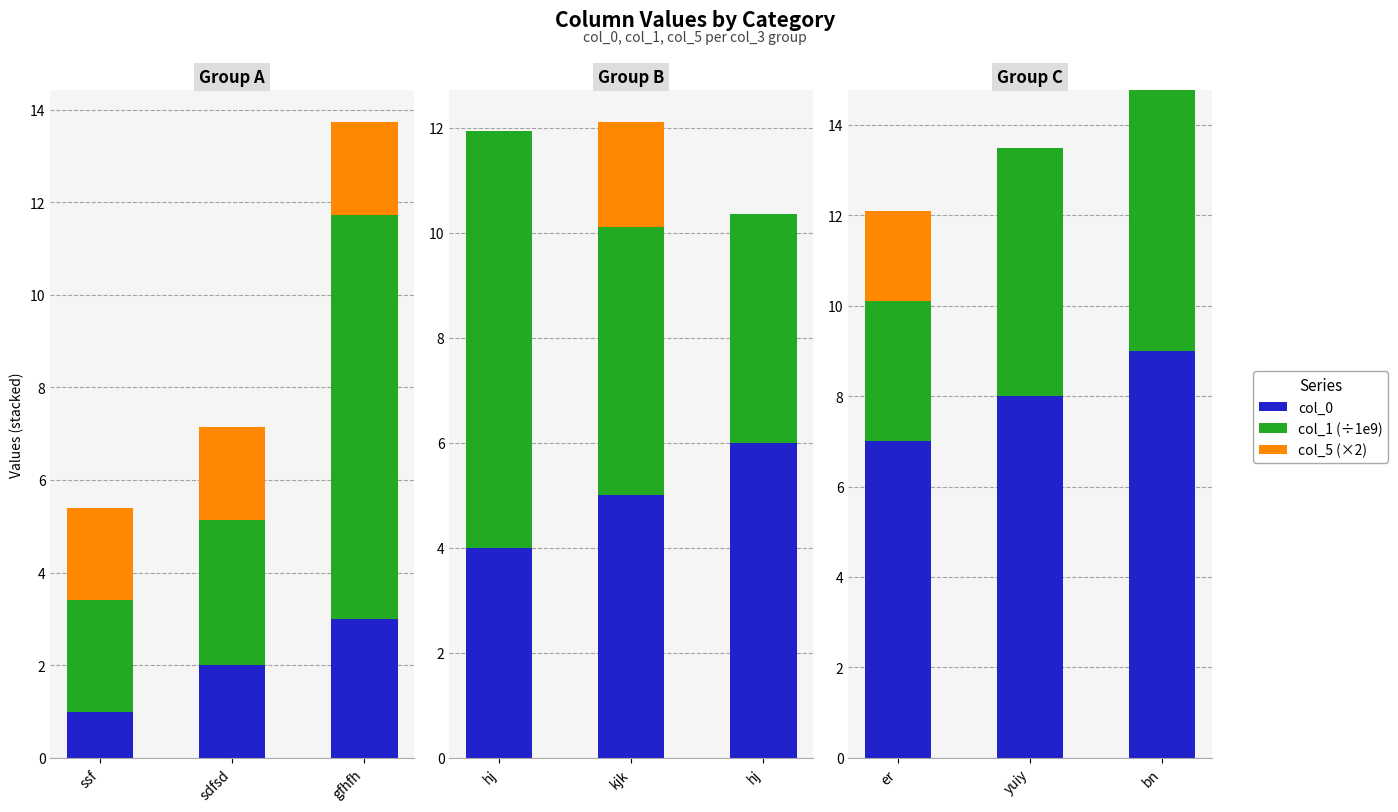

Count the number of categories in the chart.

3